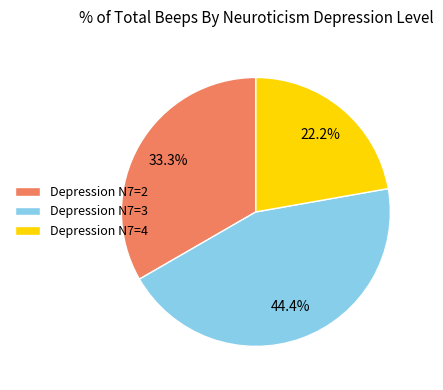

Which has a higher value, Depression N7=3 or Depression N7=2?

Depression N7=3